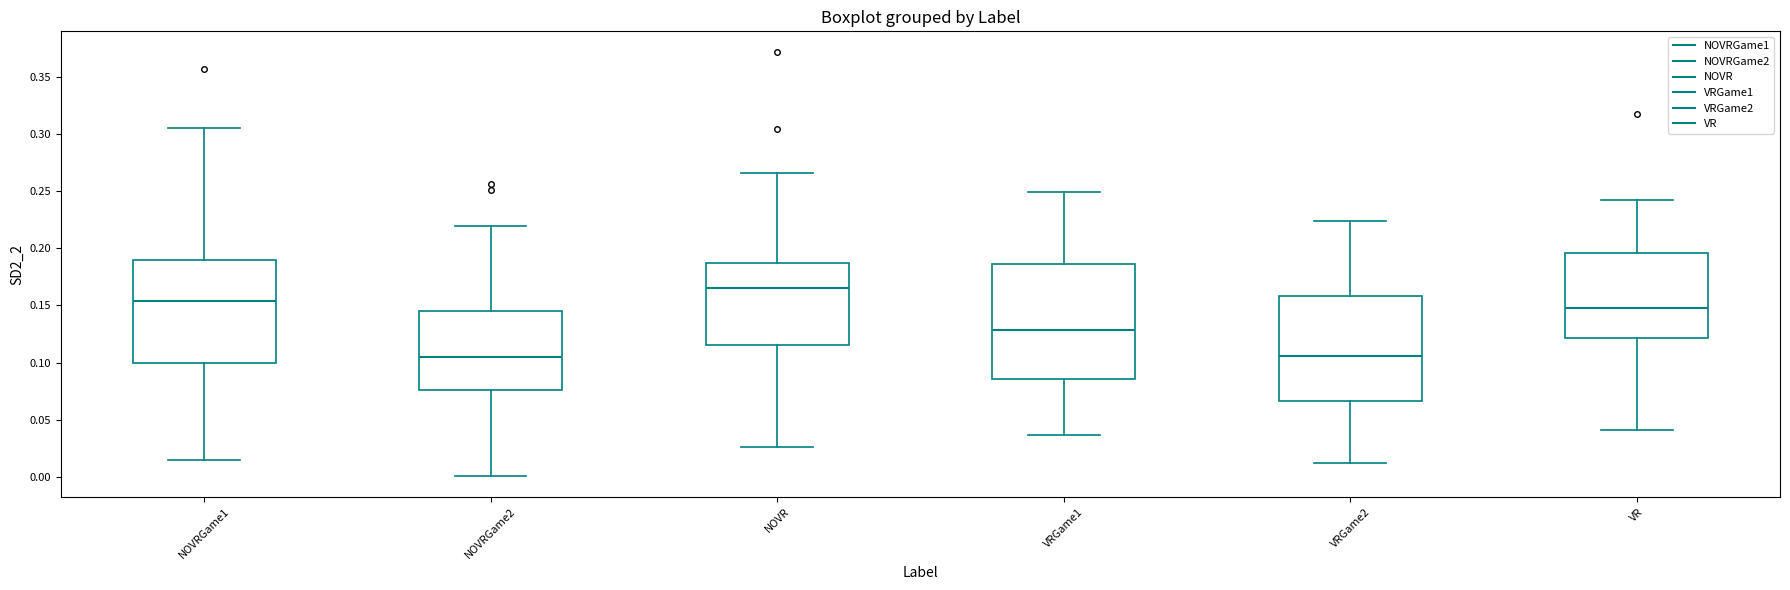

Where is the upper edge of the box for NOVRGame2 on the y-axis? The values are not printed on the chart, so give them approximately, as read against the axis.

0.145